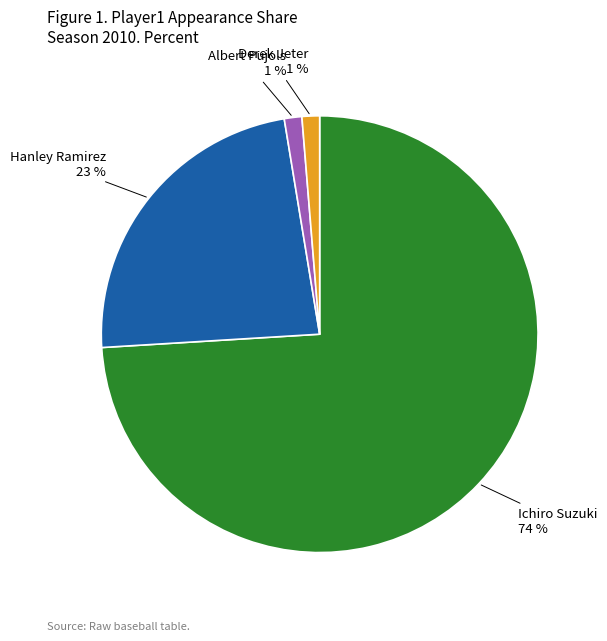

Which category accounts for the majority?

Ichiro Suzuki